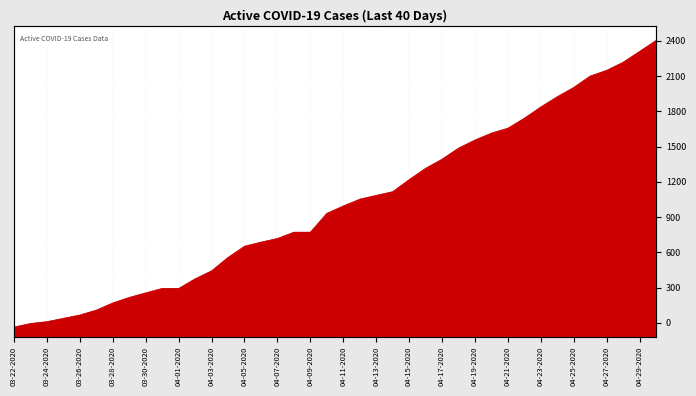

What is the average value?

1081